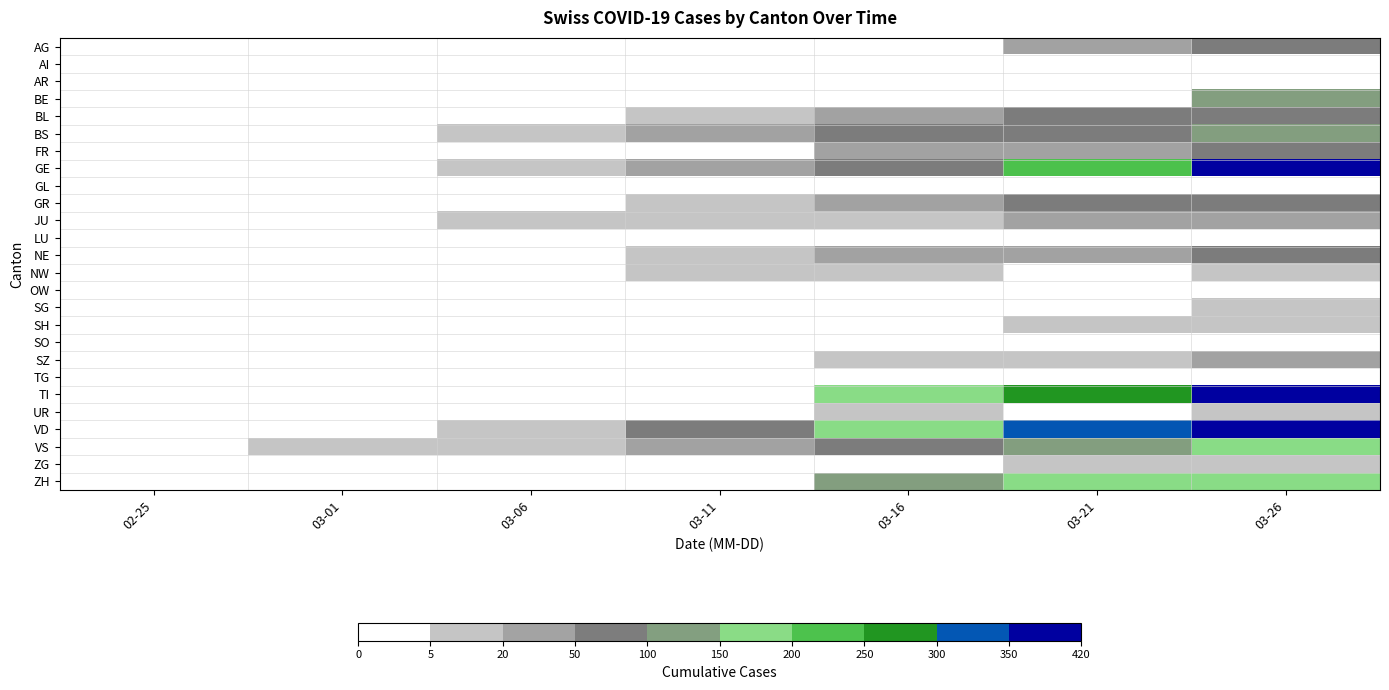

Which has a higher value, 03-06 or 03-01?

03-06